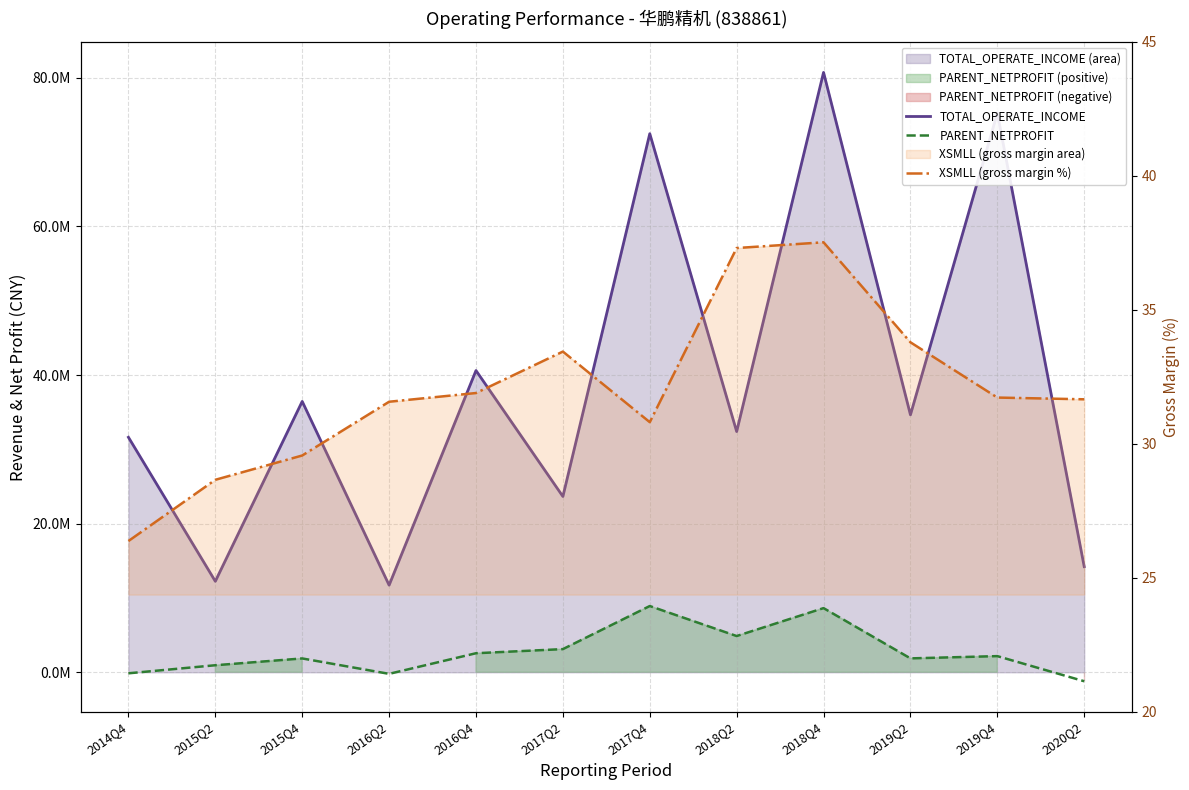

At which category is the sum across all series the highest?

2018Q4